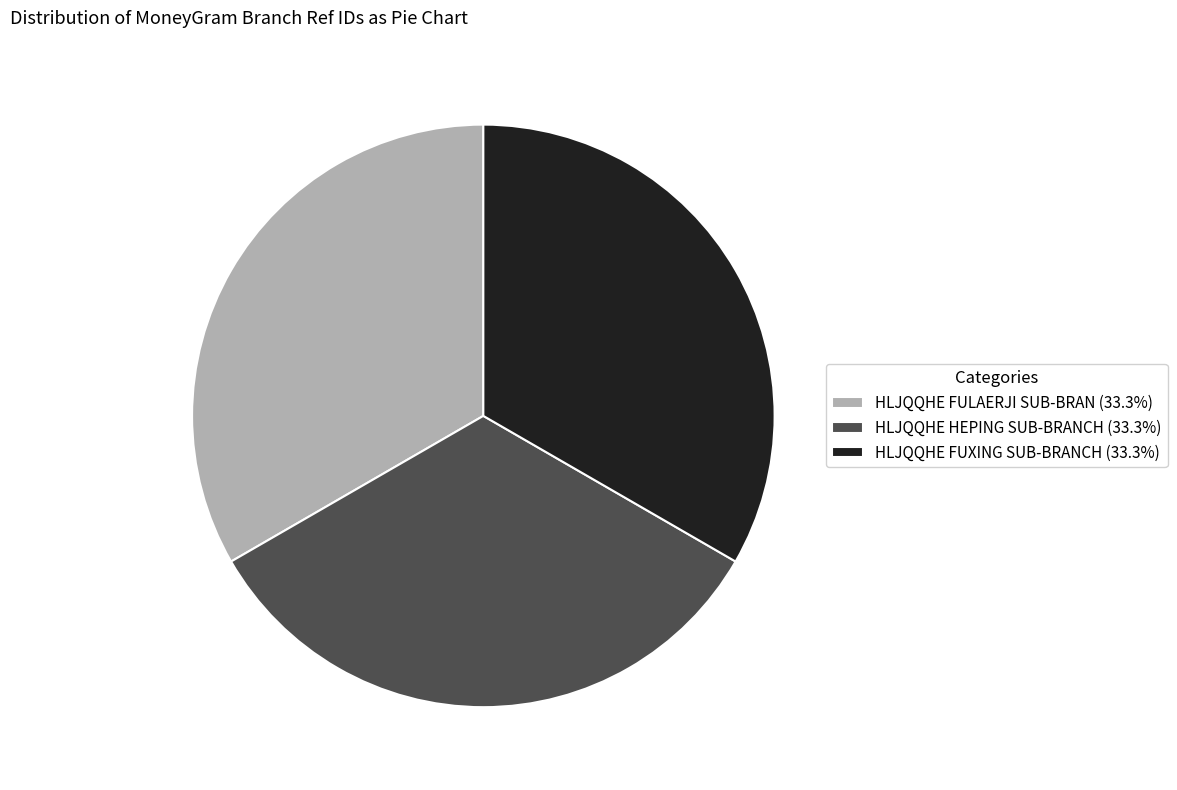

Is the sum of HLJQQHE FULAERJI SUB-BRAN (33.3%) and HLJQQHE HEPING SUB-BRANCH (33.3%) greater than half?

Yes